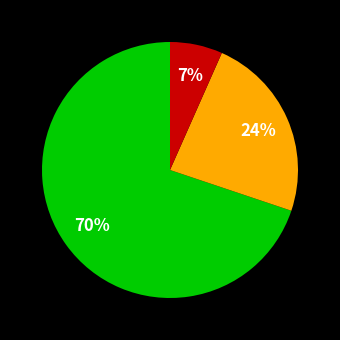

Is there any slice that represents more than half of the pie?

Yes